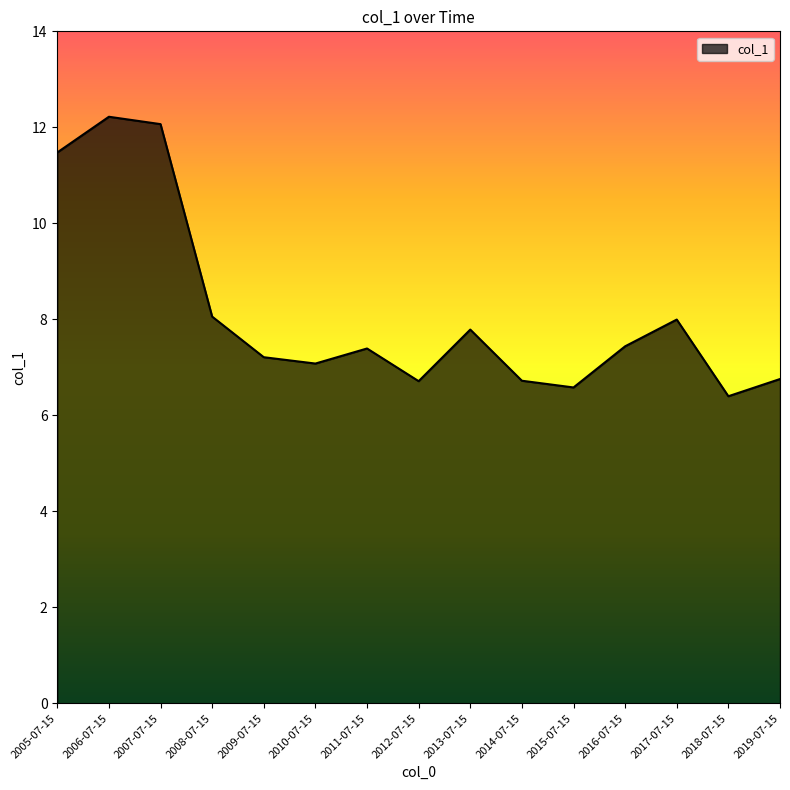

What is the change in value from 2008-07-15 to 2013-07-15?

-0.3